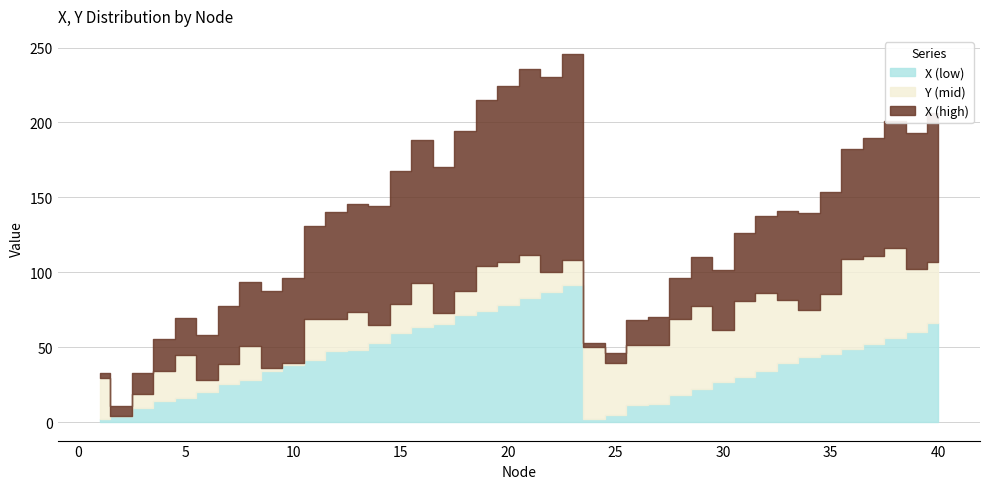

True or false: the data has more than 1 interior local peaks.

False